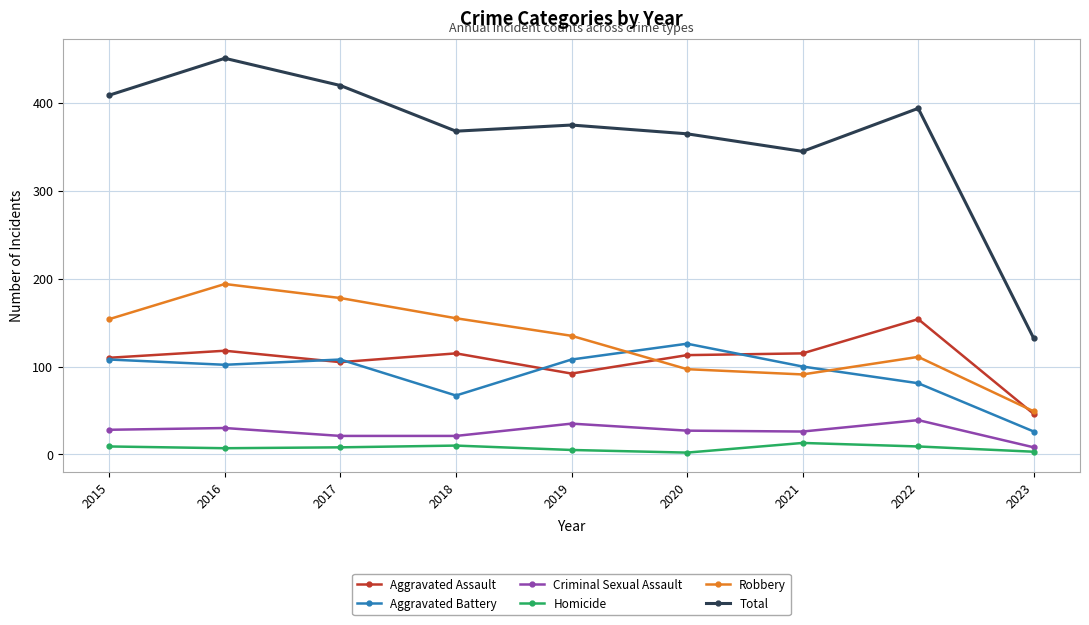

What is the total value across all series at 2022?

788